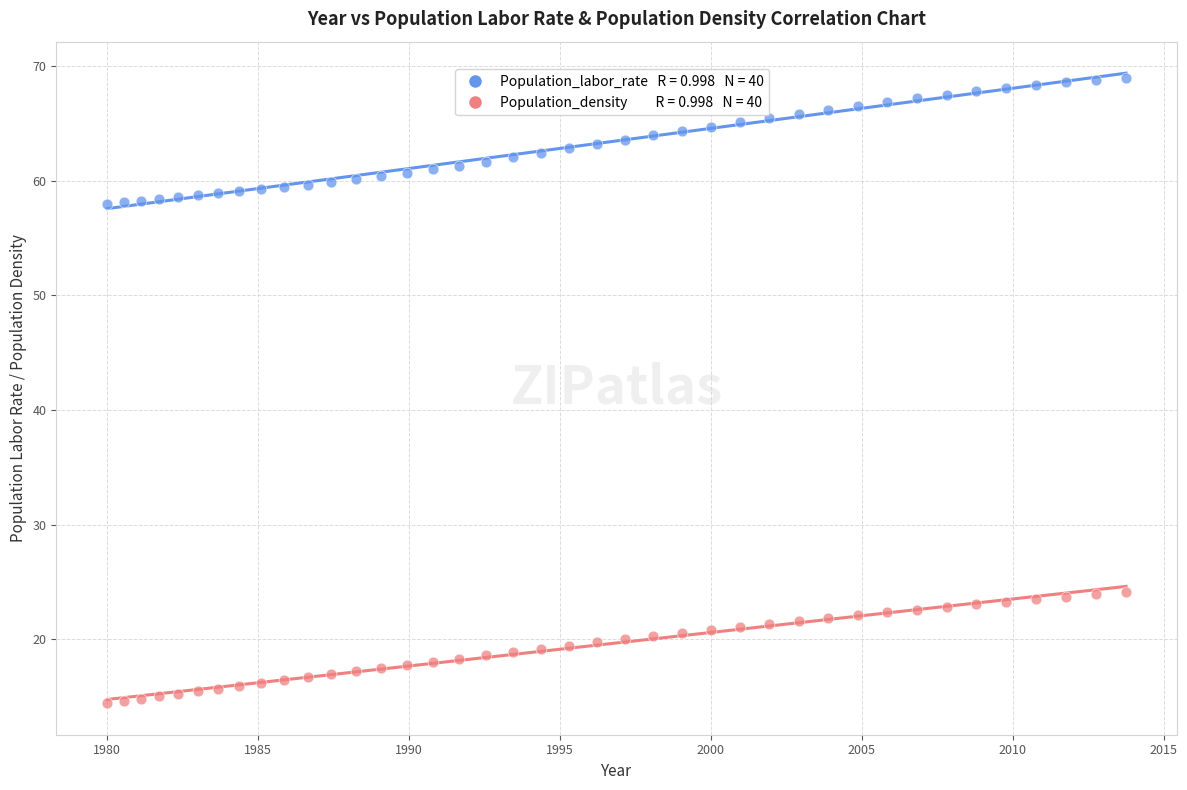

Across all data points, what is the range of X values (max minus min)?

33.8